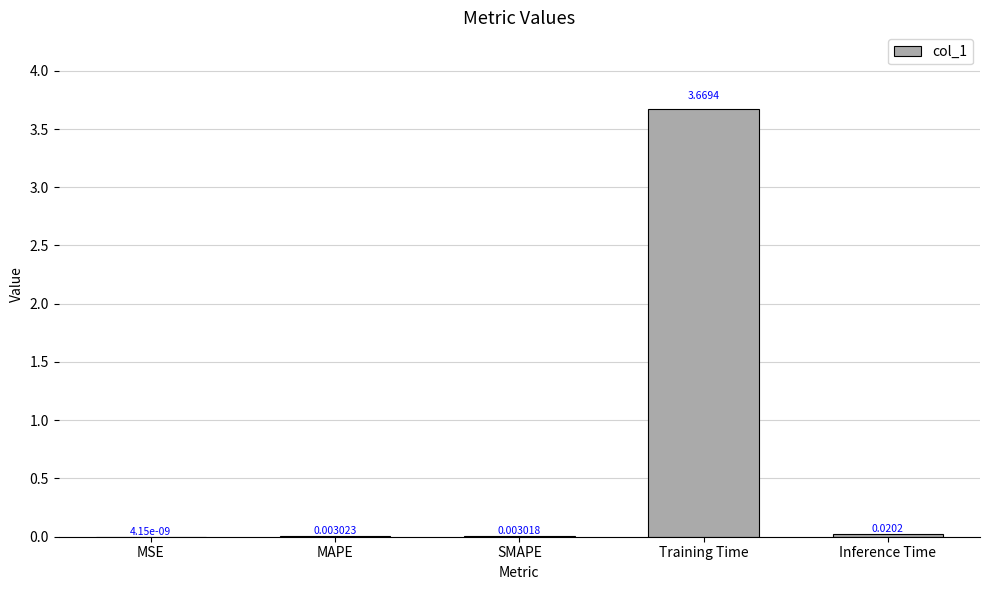

Between MAPE and SMAPE, which is larger?

MAPE